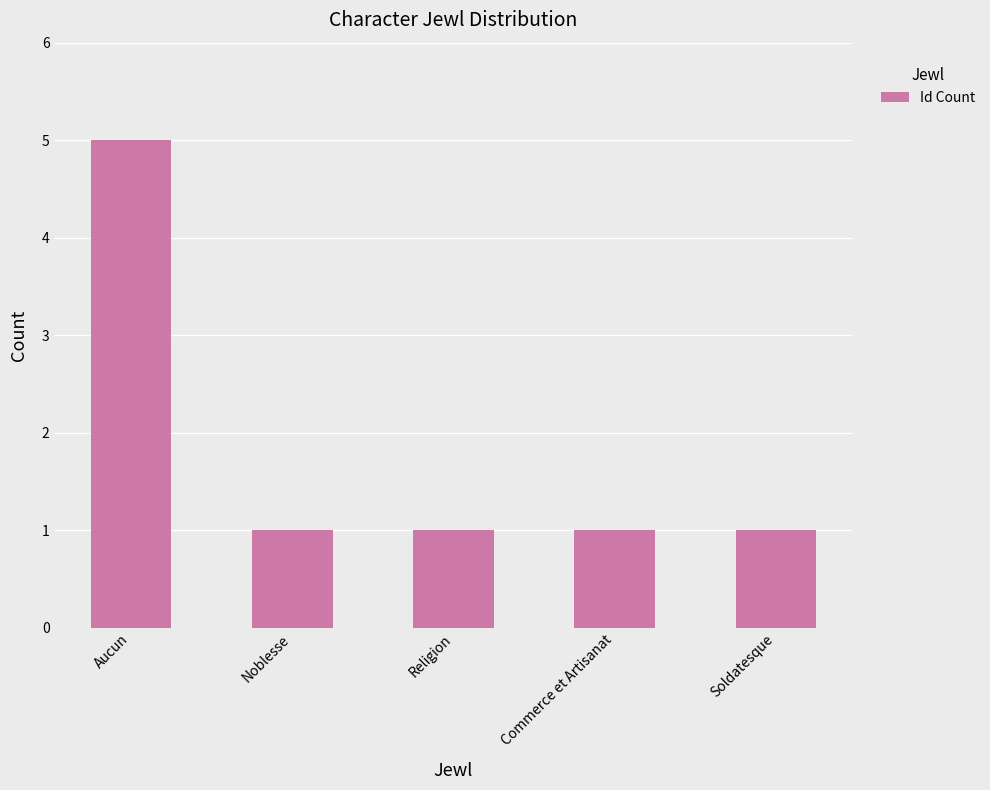

What is the difference between the maximum and second lowest values?

4